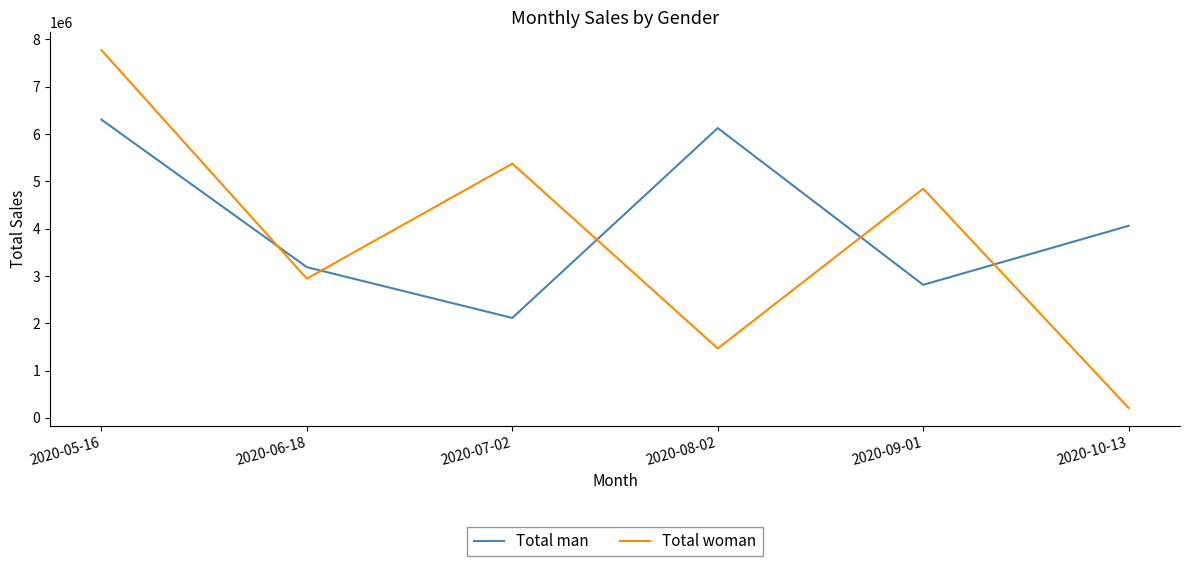

Where does the Total woman series first go above 4843885?

2020-05-16